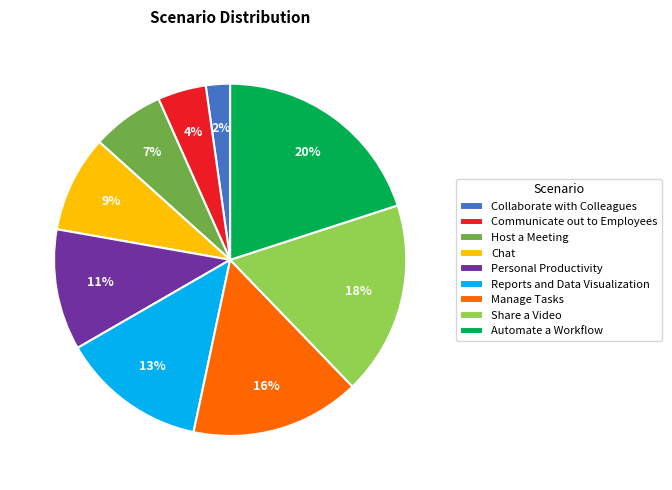

How many slices are in this pie chart?

9